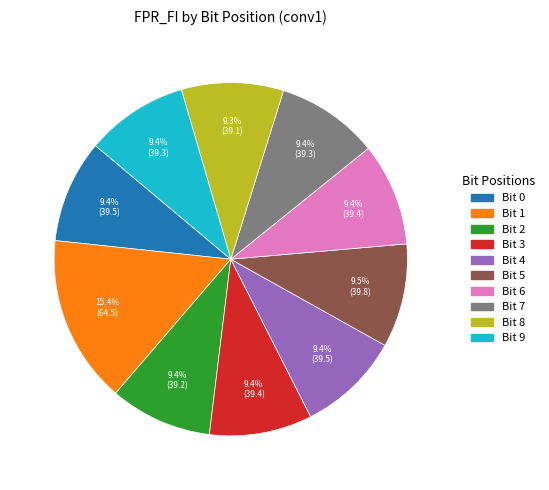

Is there any slice that represents more than half of the pie?

No